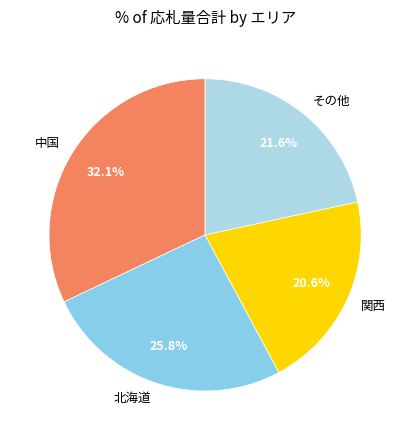

Rank the categories by value from lowest to highest.

関西, その他, 北海道, 中国